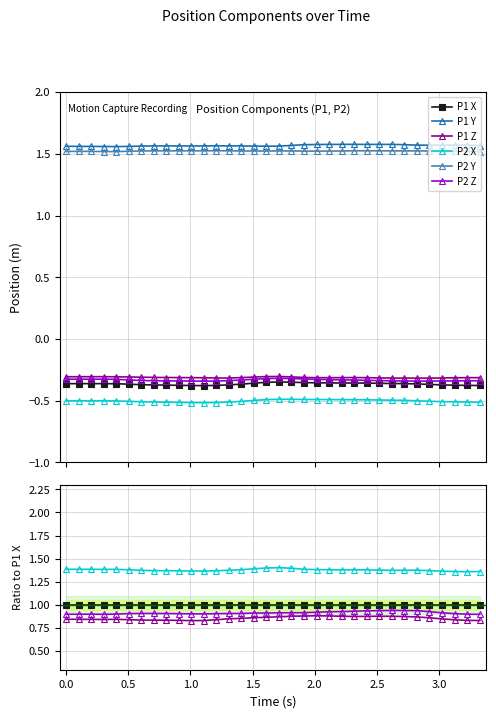

In P1 Y, how many points are lower than both neighbors (excluding endpoints)?

2